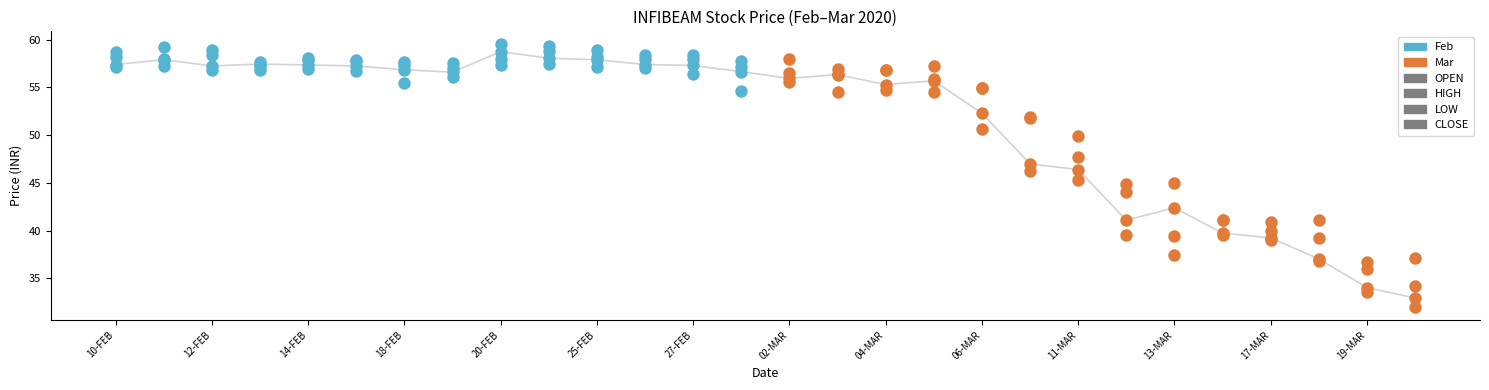

At how many categories does at least one series exceed 53?

19